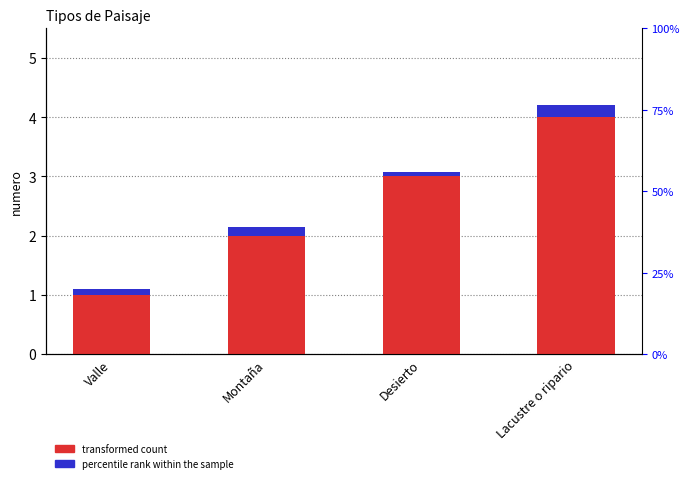

What is the total value across all series at Valle?

1.1